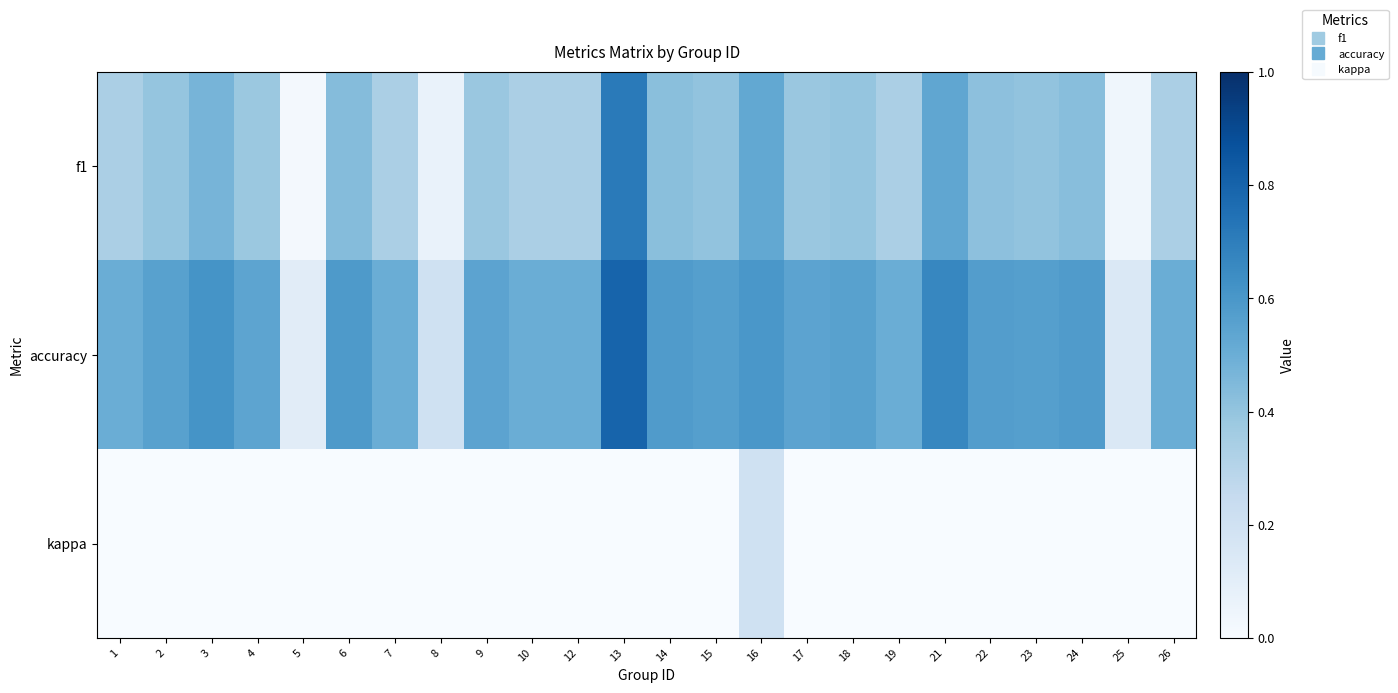

Between 9 and 26, which is larger?

9